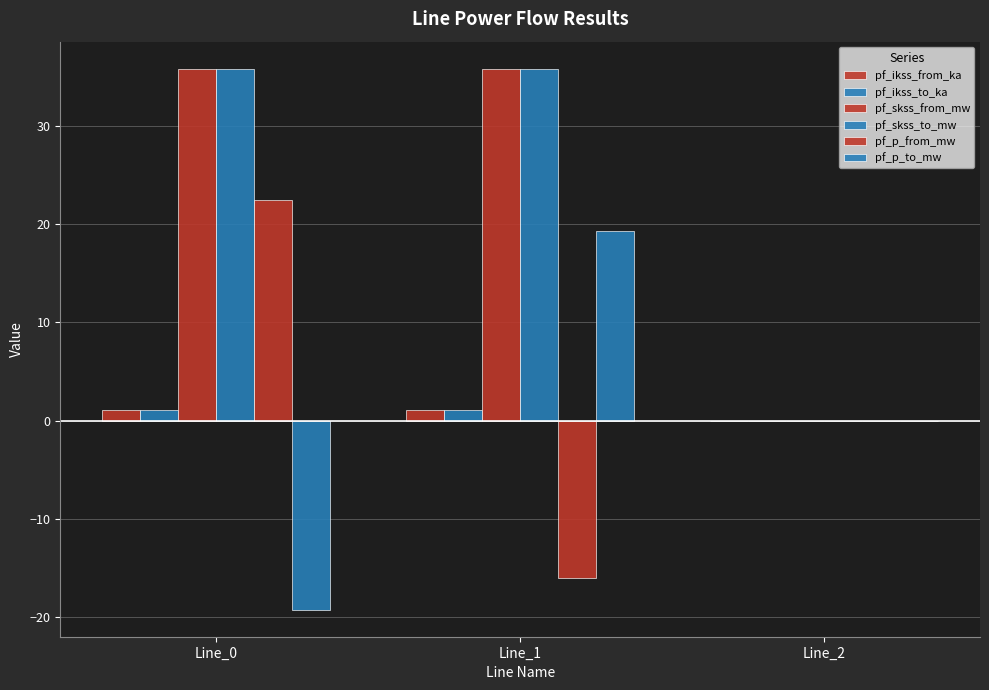

Reading left to right, extract all data points from this chart.

pf_ikss_from_ka: 1.0	1.0	0.0
pf_ikss_to_ka: 1.0	1.0	0.0
pf_skss_from_mw: 35.9	35.9	0.0
pf_skss_to_mw: 35.9	35.9	0.0
pf_p_from_mw: 22.5	-16.1	0.0
pf_p_to_mw: -19.3	19.3	0.0